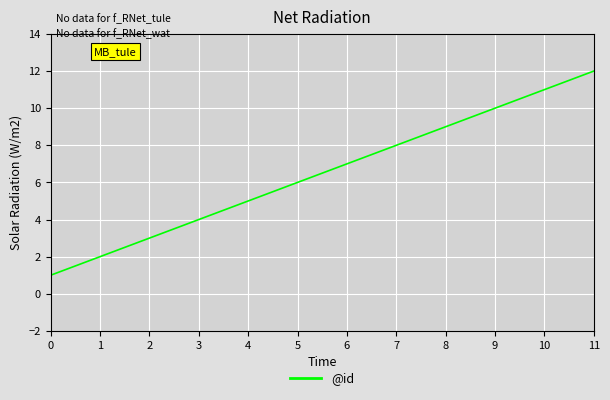

What is the difference between the maximum and minimum values?

11